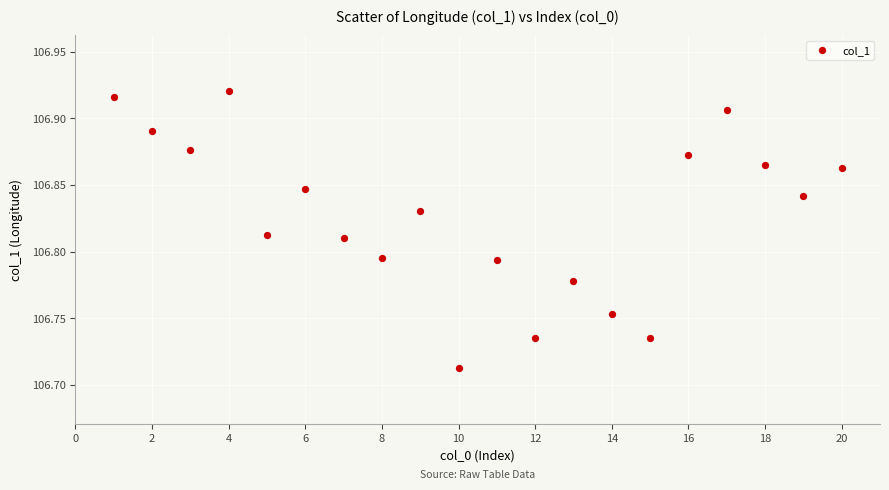

What is the range of X values (max minus min)?

19.0